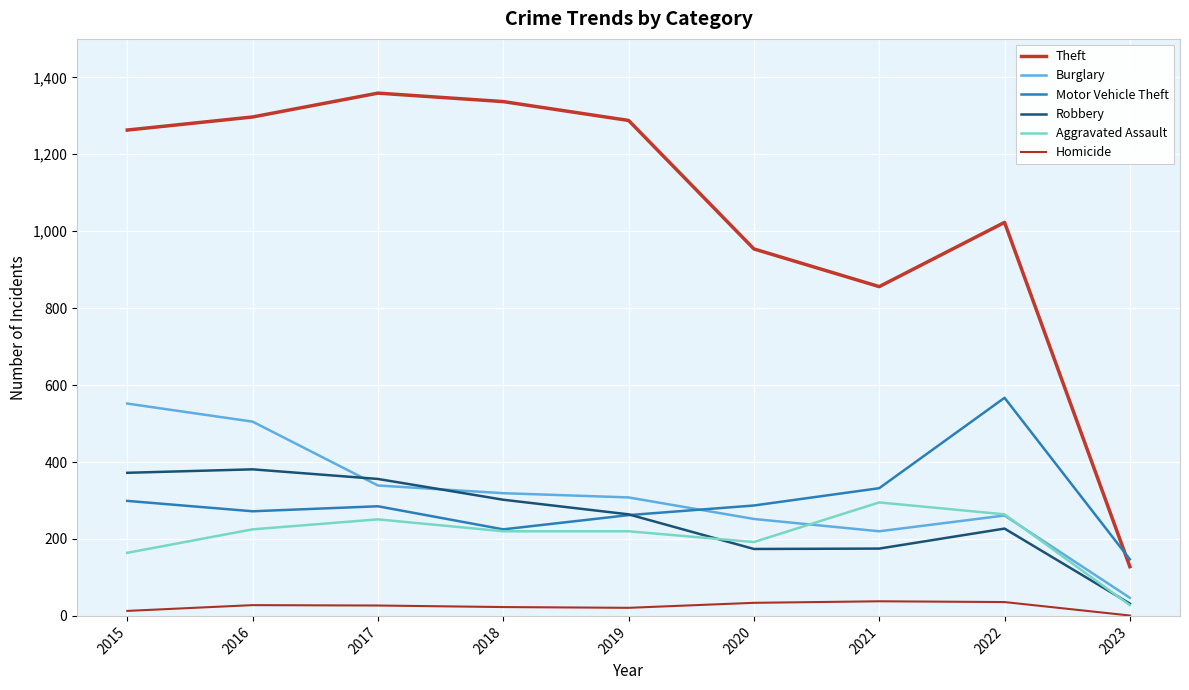

Where is the first local minimum for Aggravated Assault?

2020